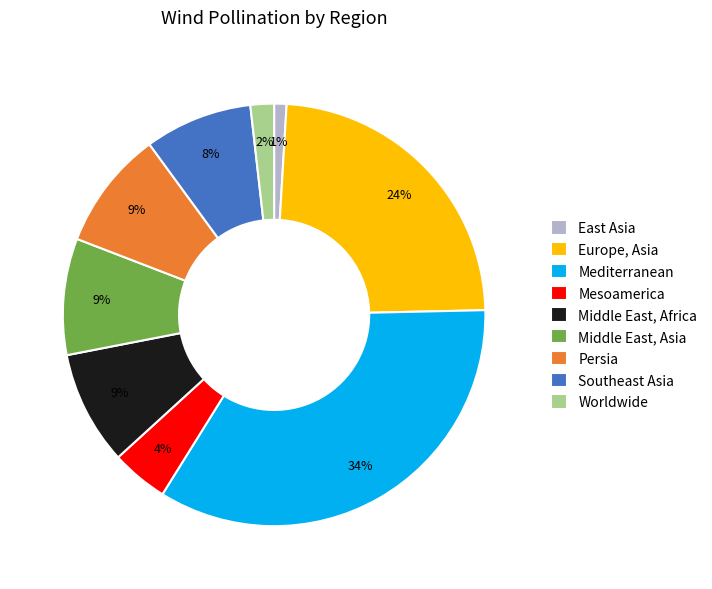

The Worldwide slice represents 16% of the pie. True or false?

False